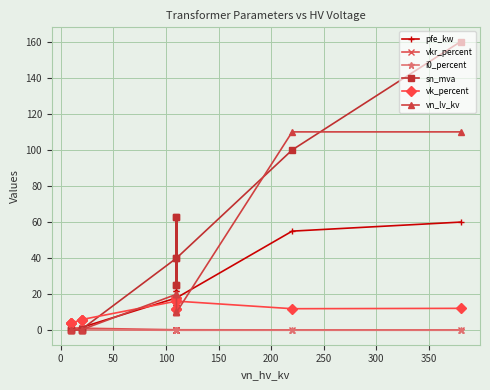

How many data points does each series have?

14